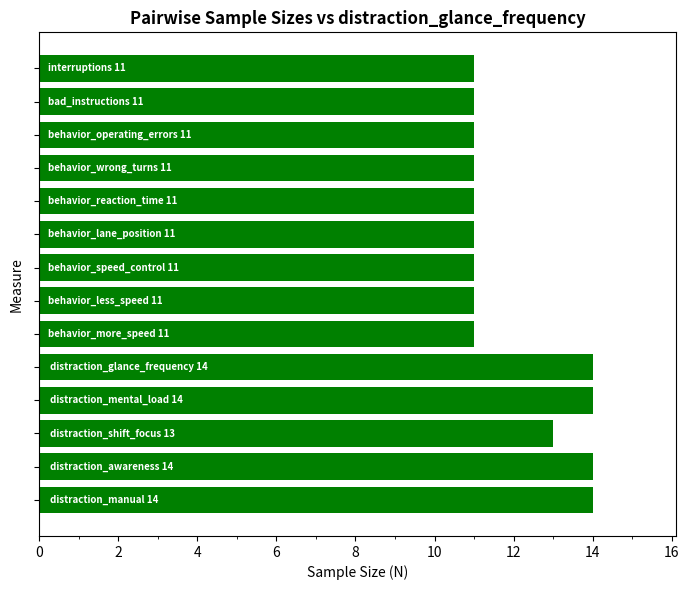

How many data points does each series have?

14